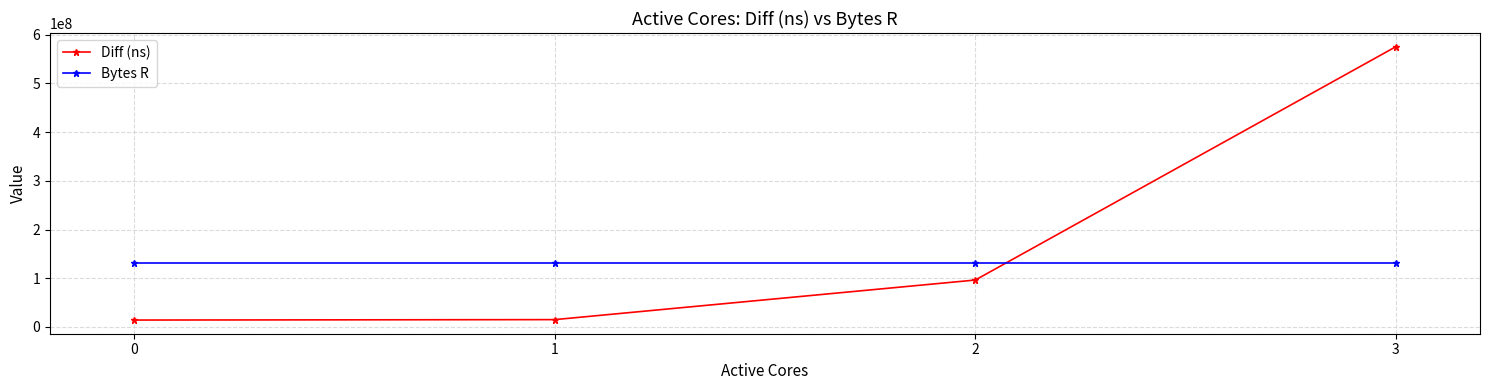

How many lines are shown in the chart?

2